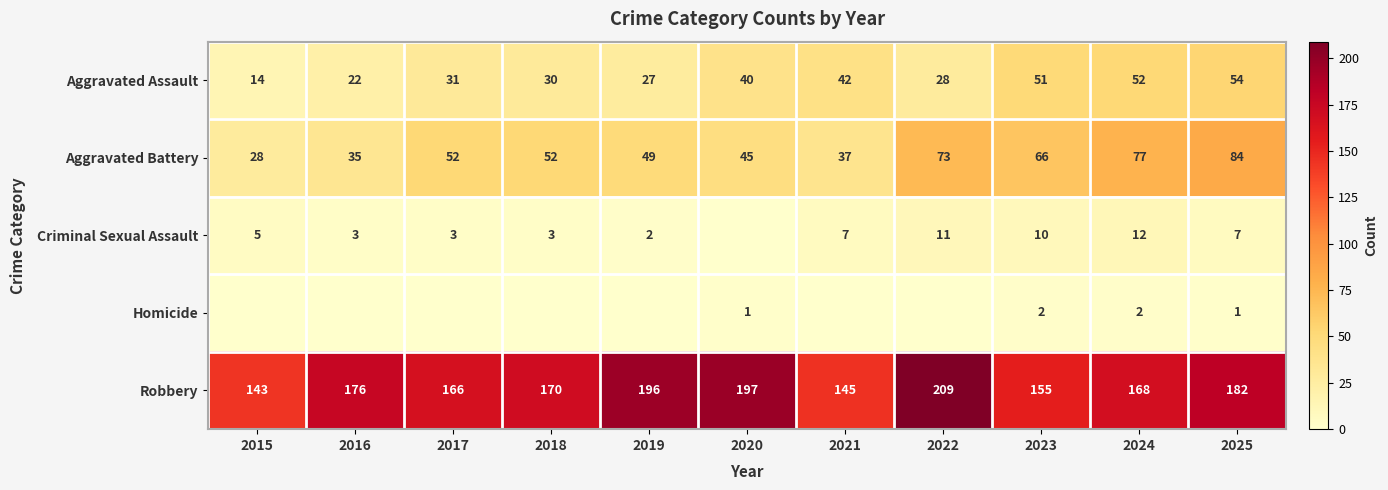

The Aggravated Assault series shows 48 at 2017. True or false?

False